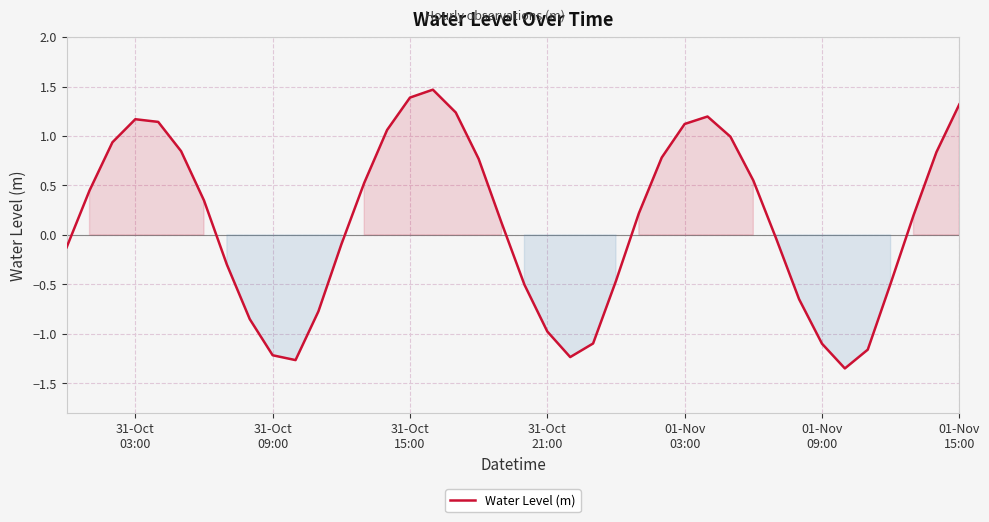

What is the difference between the maximum and minimum values?

2.8